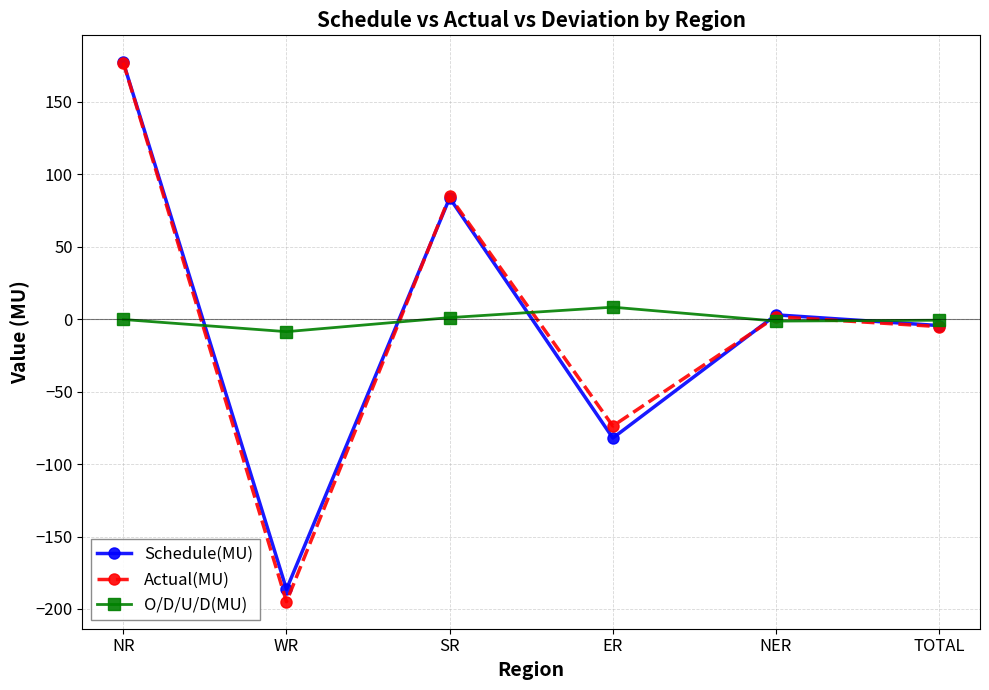

How many values in the Schedule(MU) series are below 3?

3